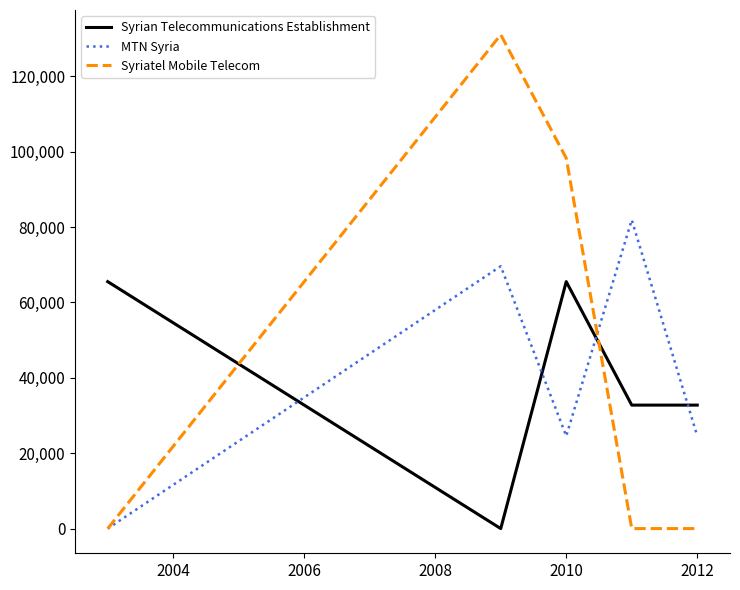

How many times do Syriatel Mobile Telecom and Syrian Telecommunications Establishment cross each other?

2